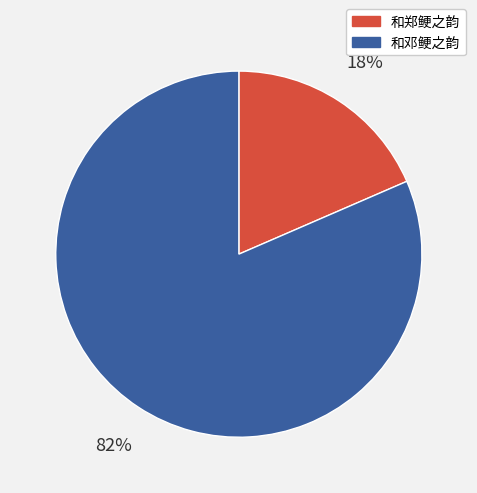

Does 和郑鲠之韵 account for over 50% of the chart?

No